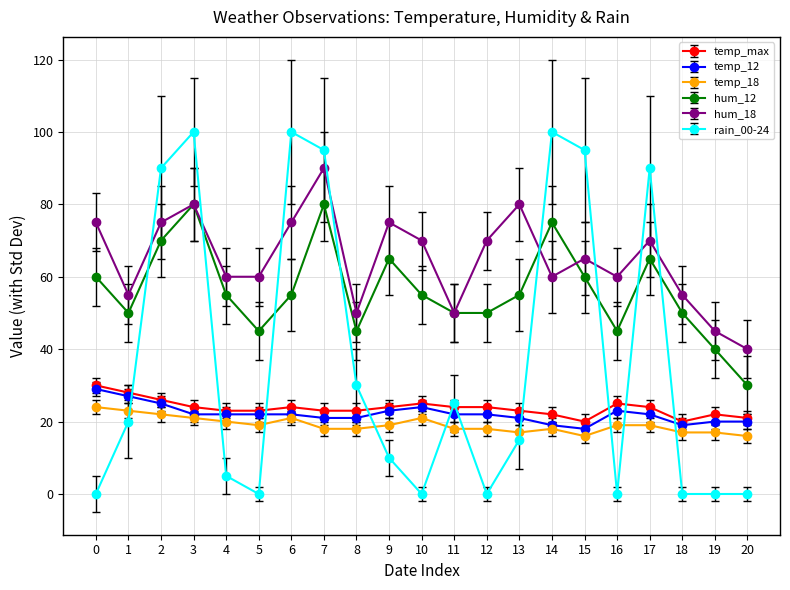

Which series has the largest range (max minus min)?

rain_00-24